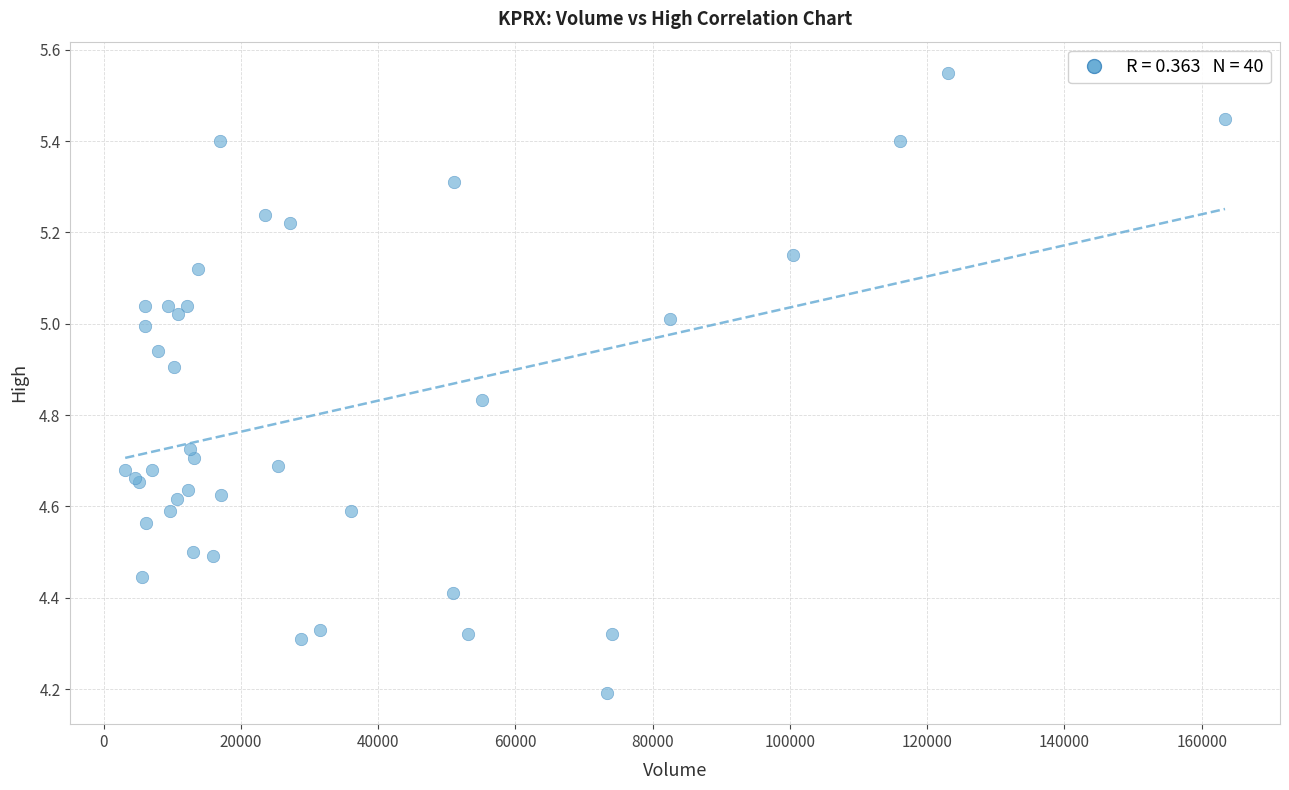

What Y value in the scatter plot is closest to 4?

4.2